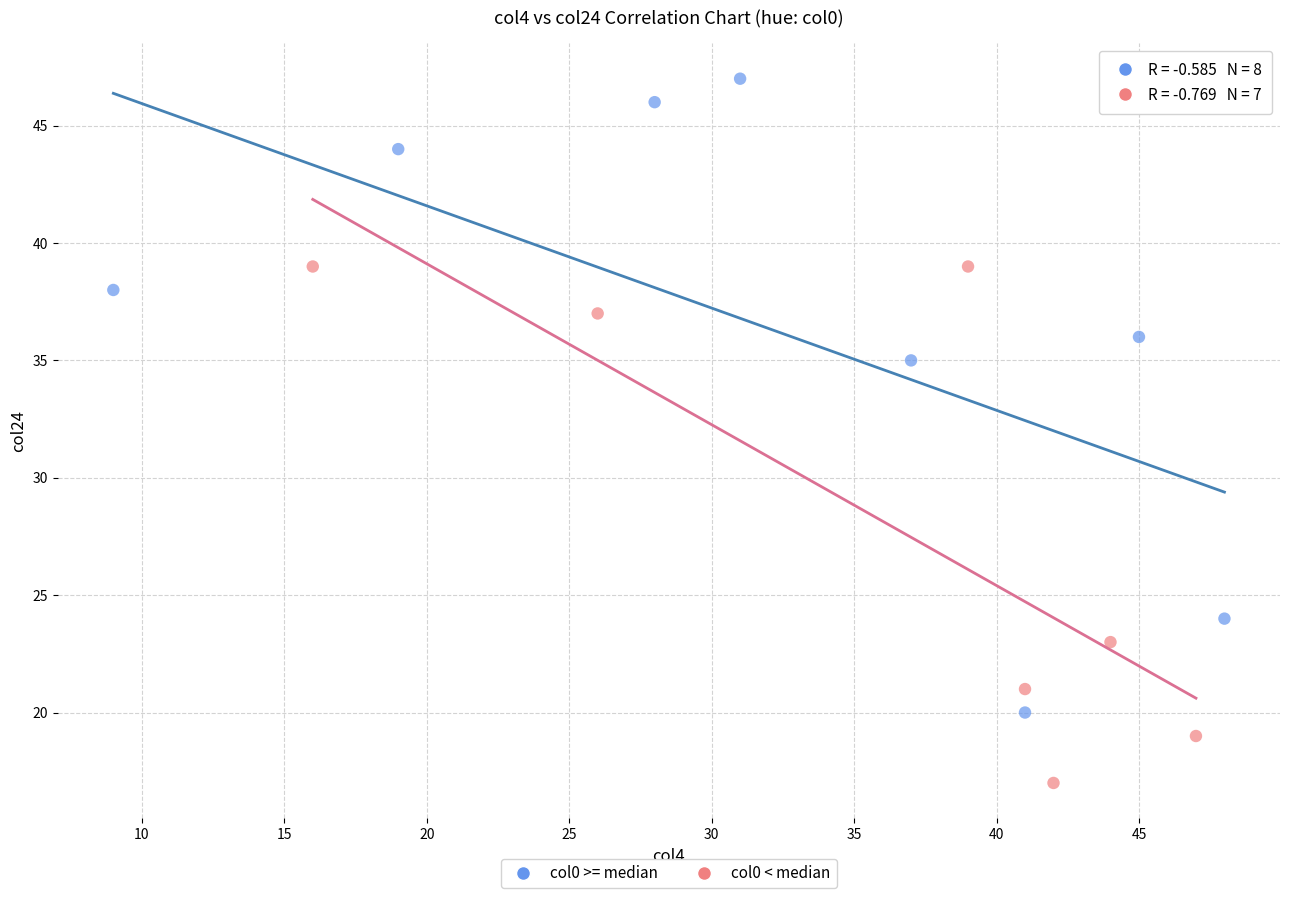

Which series contains the highest Y value?

col0 >= median